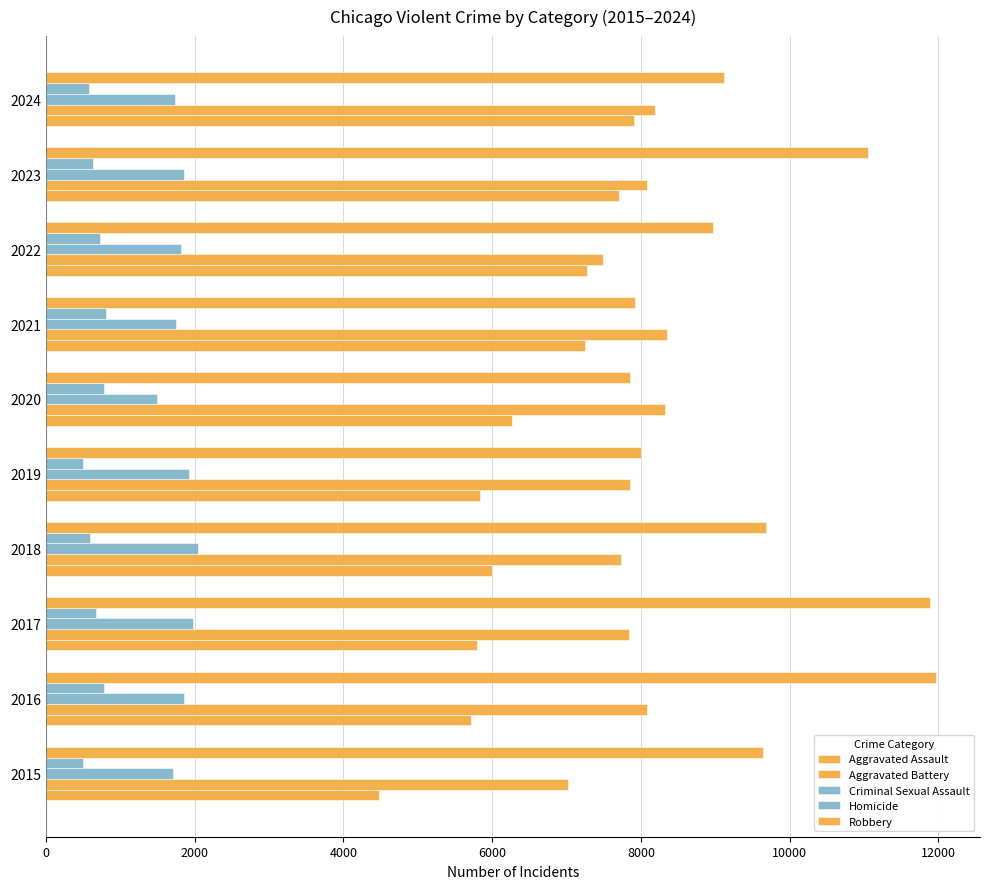

Count the number of categories in the chart.

10